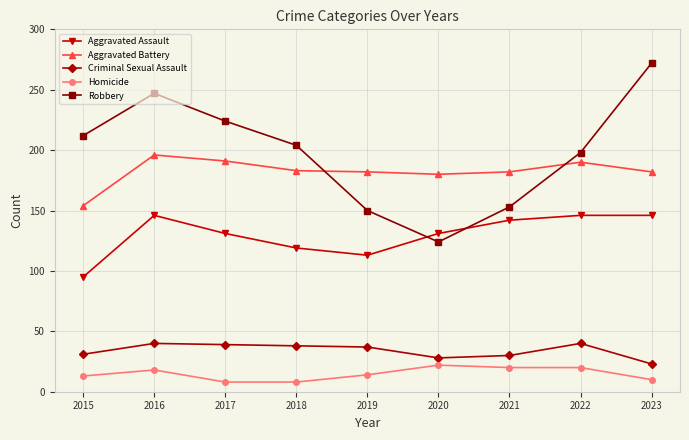

At which category does Robbery reach its first local peak?

2016